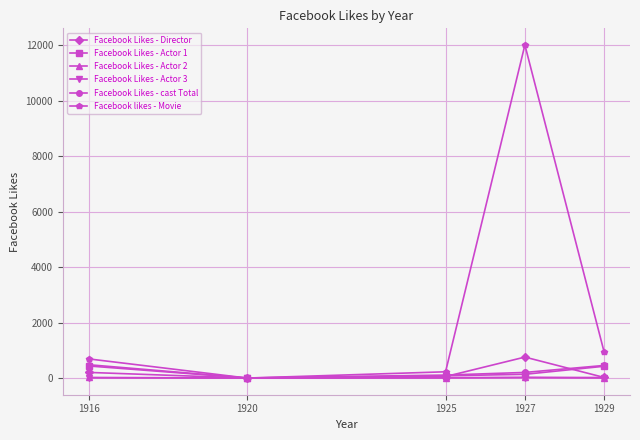

At which label does Facebook Likes - Director reach its peak?

1927